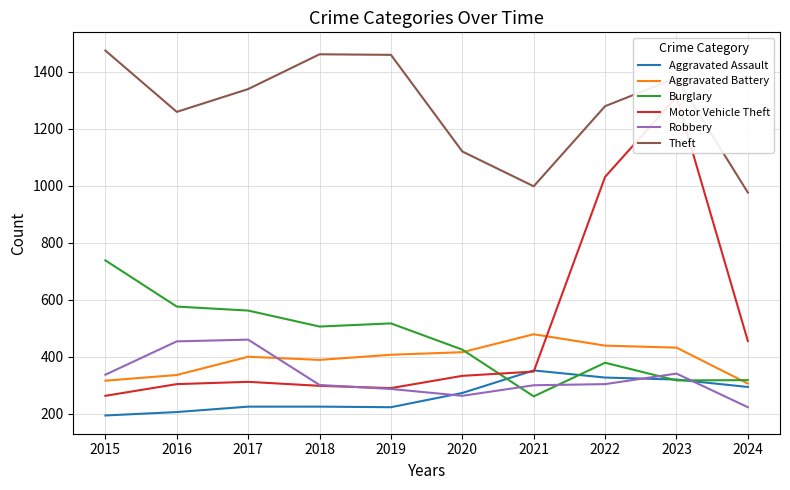

Which series has the largest range (max minus min)?

Motor Vehicle Theft